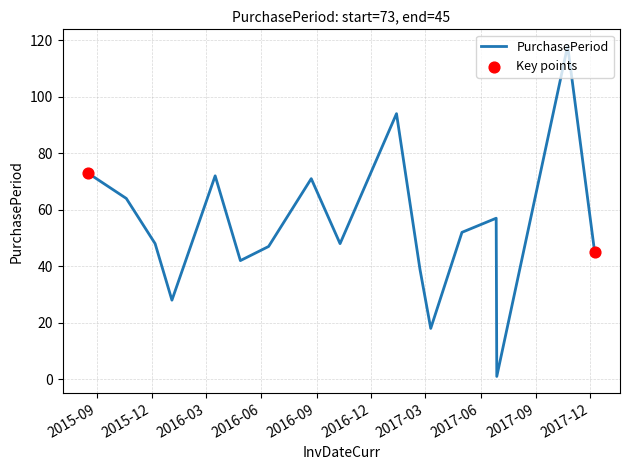

What is the difference between the maximum and minimum values?

117